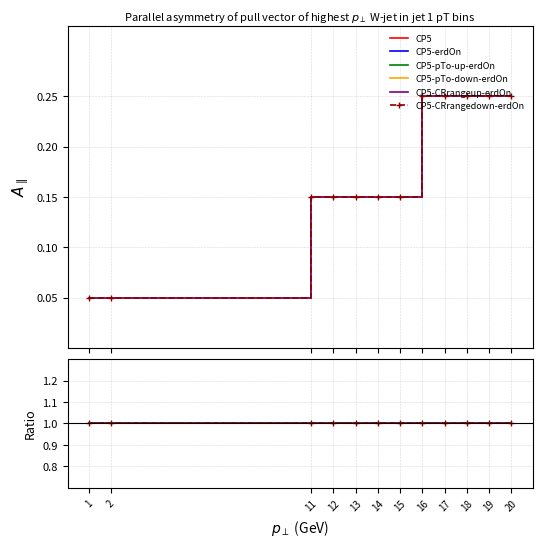

Which series has the largest total across all categories?

CP5